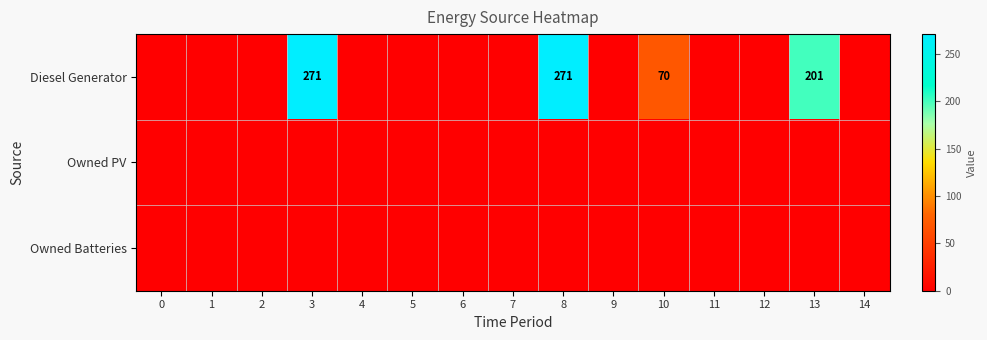

The value of Diesel Generator at 10 is 70. True or false?

True